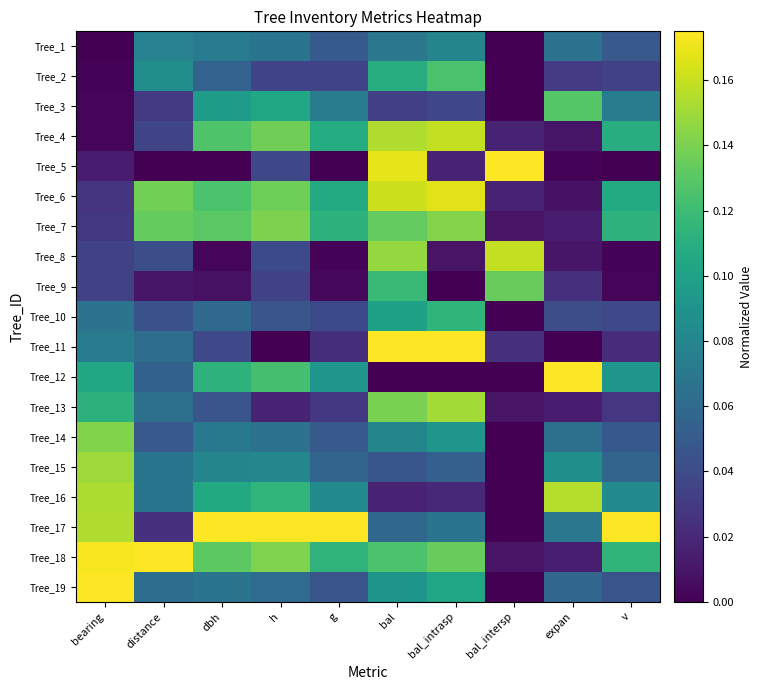

The Tree_3 series shows 0.2 at expan. True or false?

False